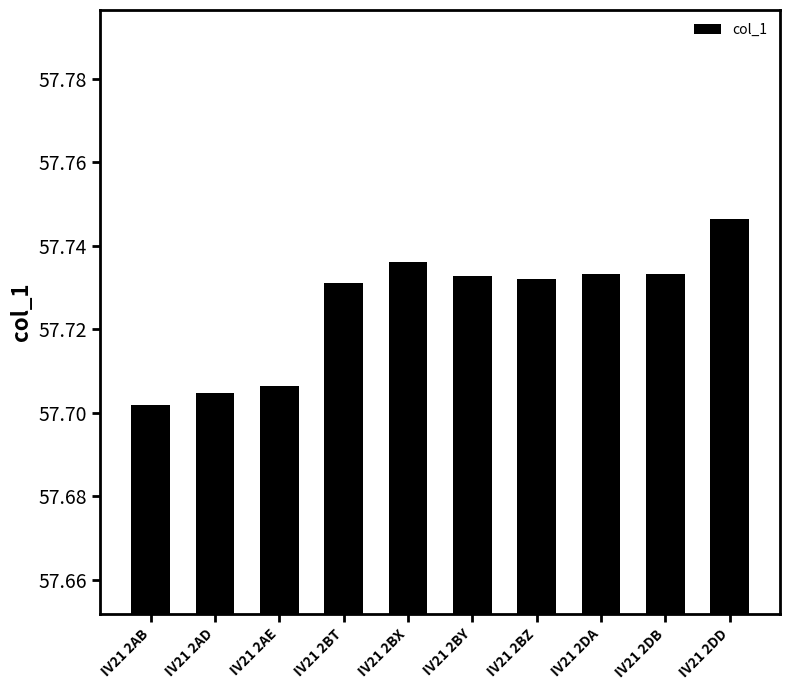

Approximately how many times larger is the value at IV21 2BY compared to IV21 2DD?

1.0